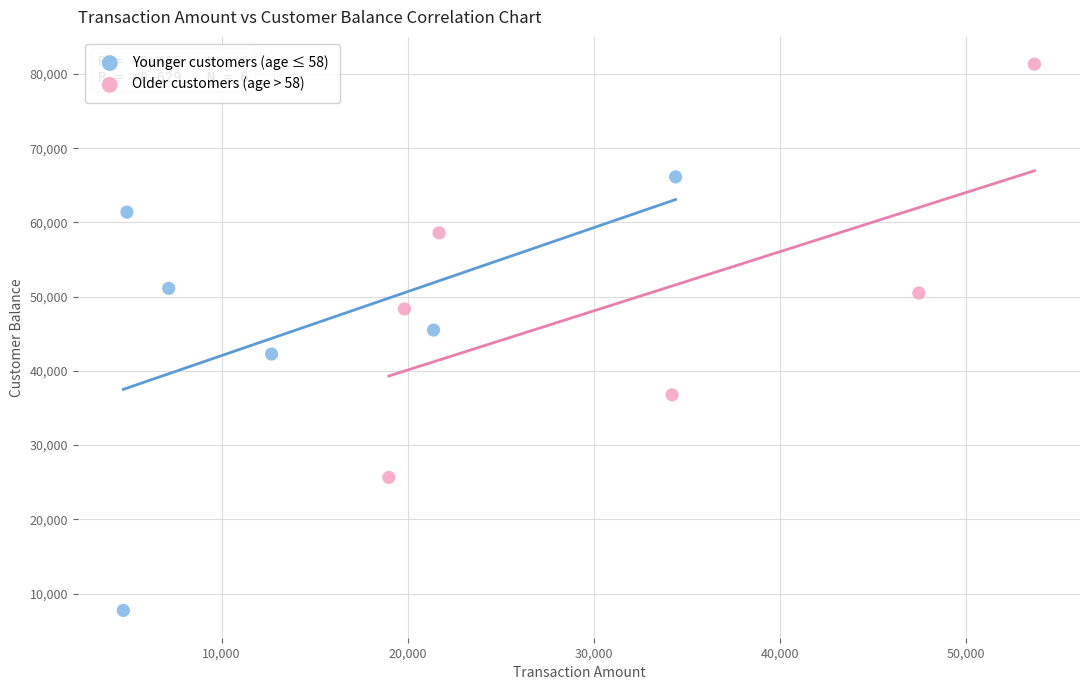

What are all the series names shown in the legend?

Younger customers (age ≤ 58), Older customers (age > 58)